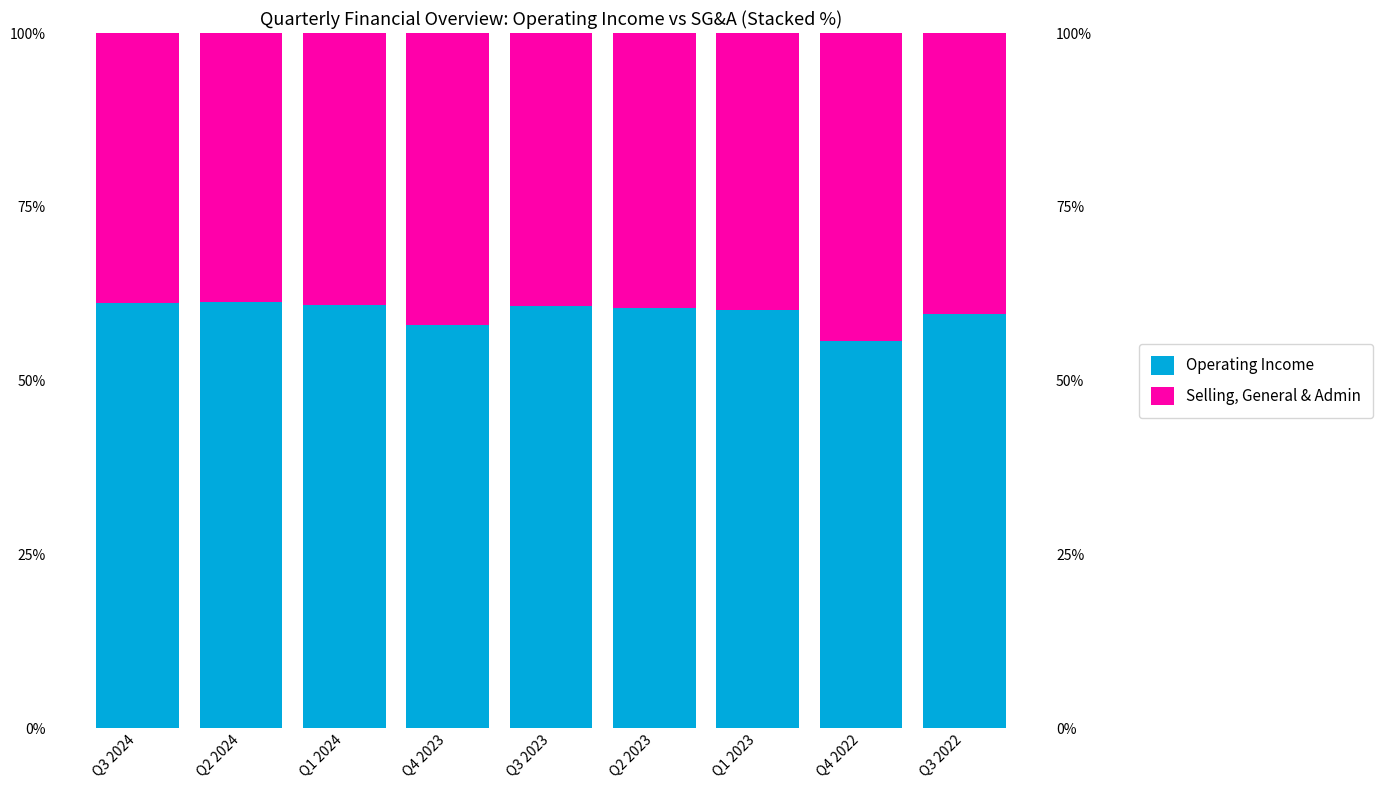

Rank the series by their average value, from lowest to highest.

Selling, General & Admin, Operating Income